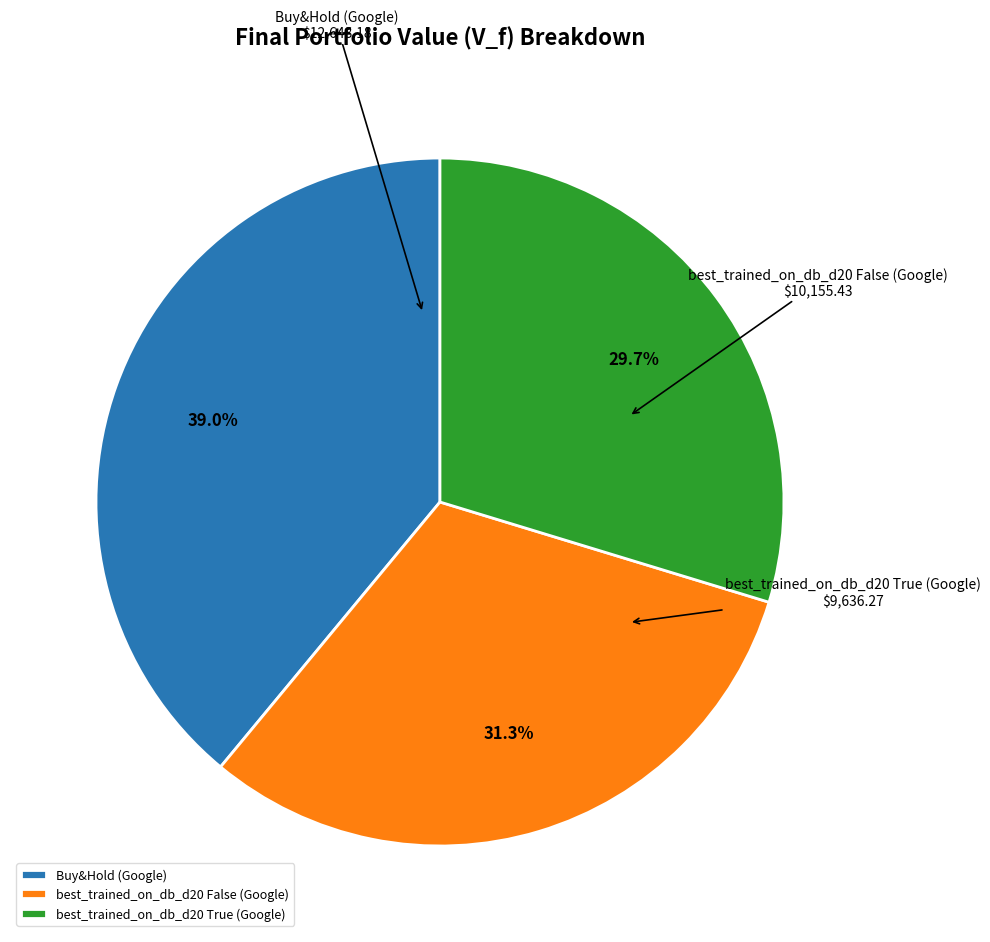

Does Buy&Hold (Google) account for over 50% of the chart?

No